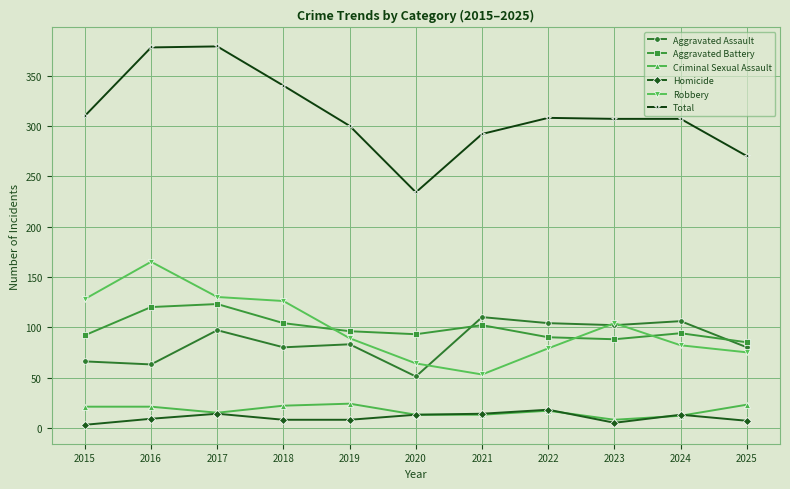

How many intersections are there between Aggravated Battery and Aggravated Assault?

2